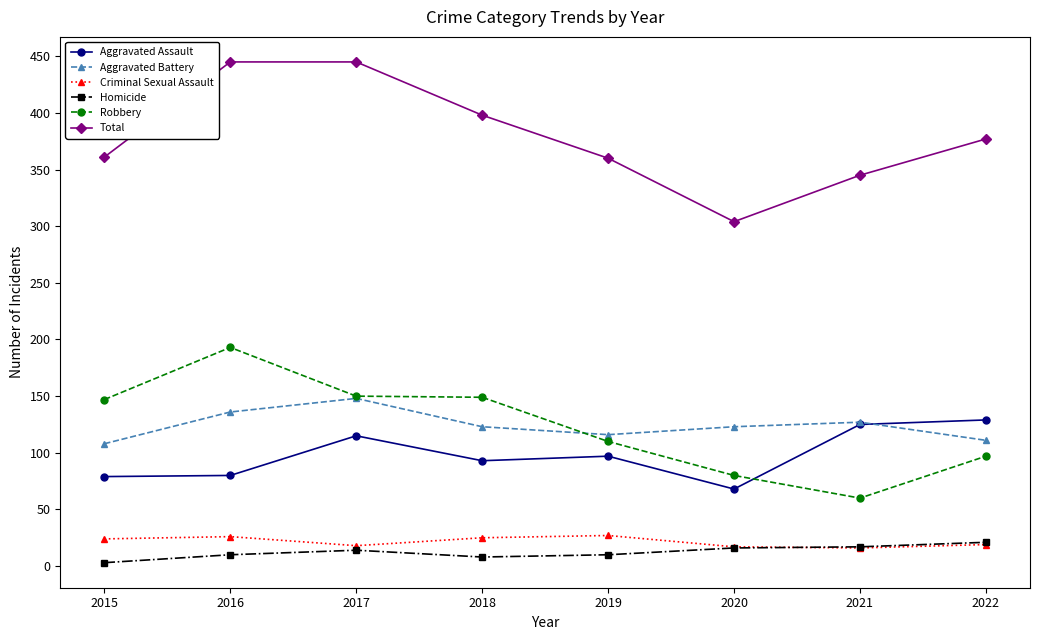

List the series in order of their peak value, lowest first.

Homicide, Criminal Sexual Assault, Aggravated Assault, Aggravated Battery, Robbery, Total